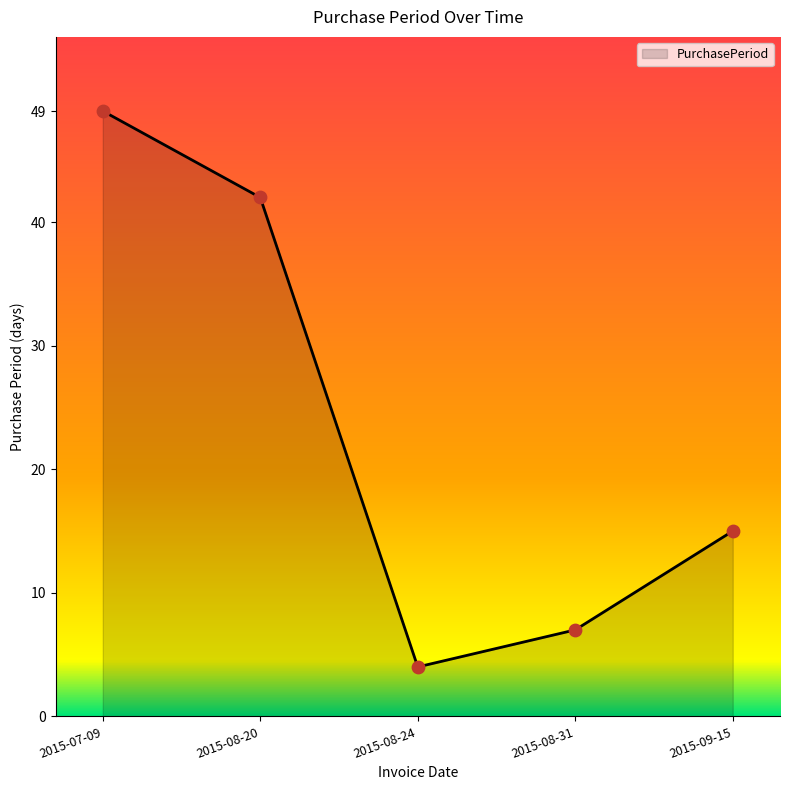

Between 2015-07-09 and 2015-09-15, which is larger?

2015-07-09